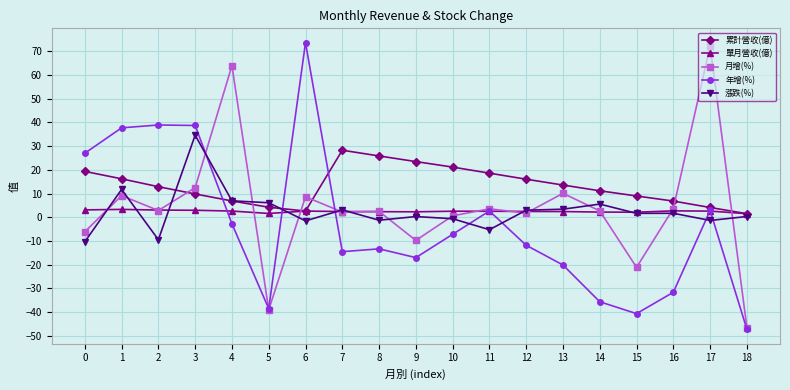

What is the maximum value for 年增(%)?

73.6